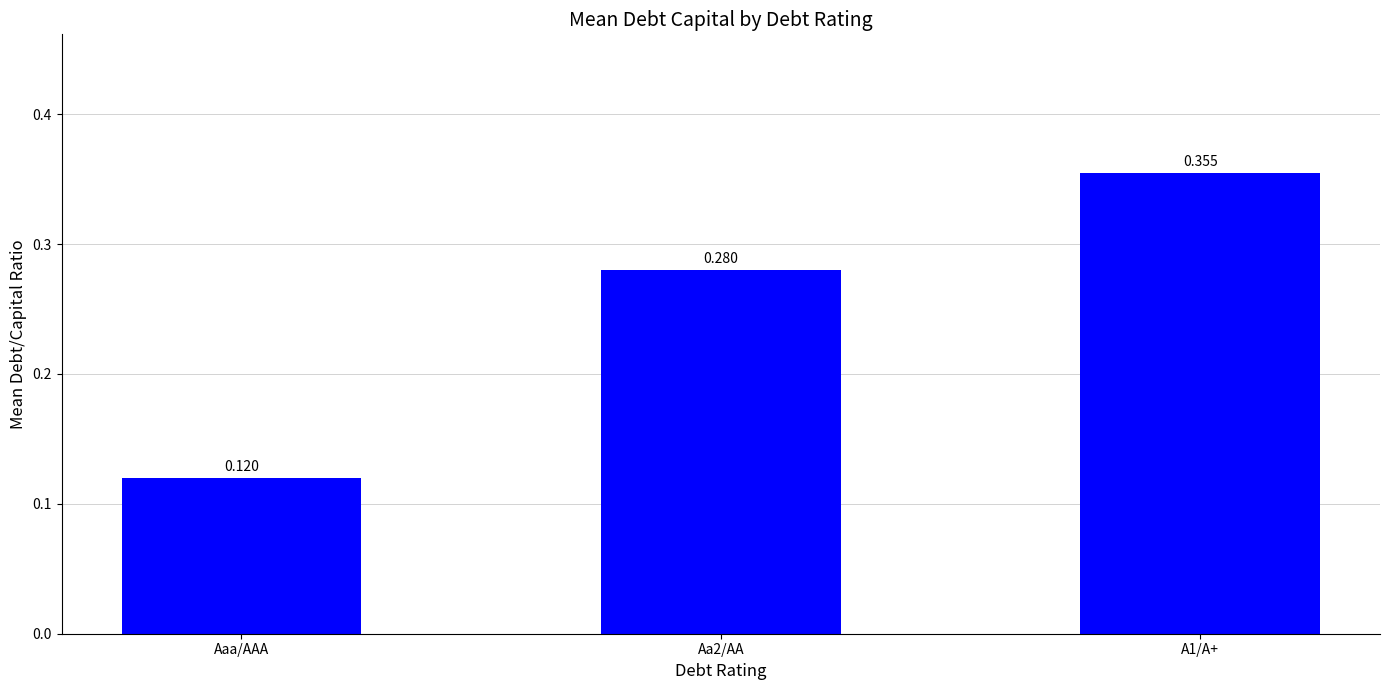

What is the label of the 3rd bar from the left?

A1/A+